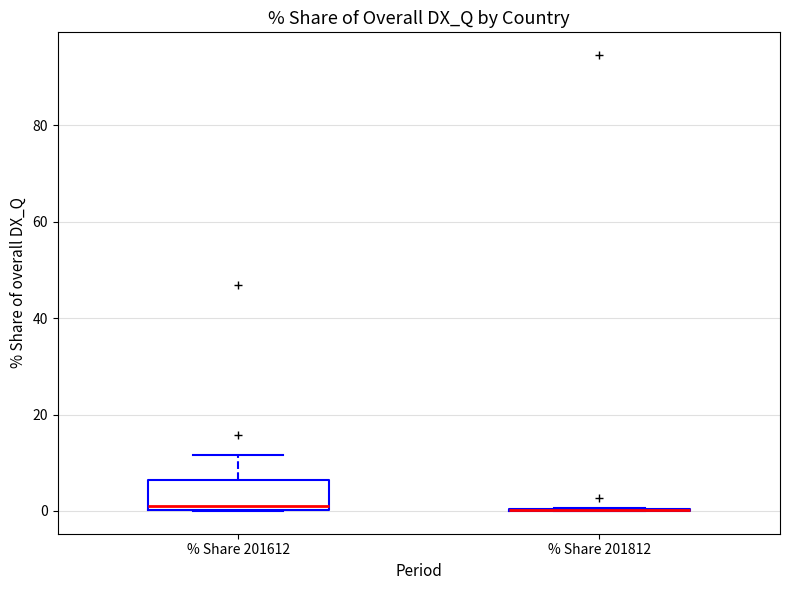

Which box is the tallest, from its lower edge to its upper edge?

% Share 201612